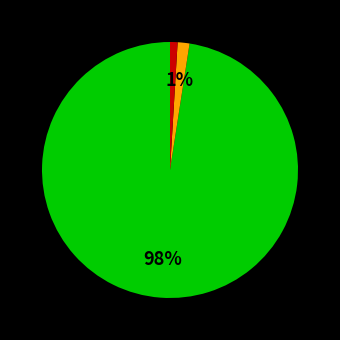

To the nearest percent, what is the average slice percentage?

33%